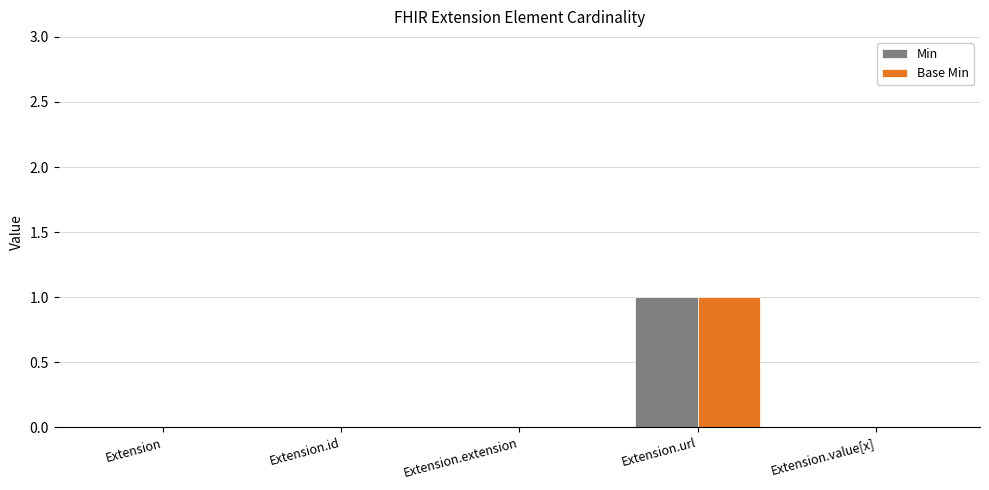

What is the maximum value for Base Min?

1